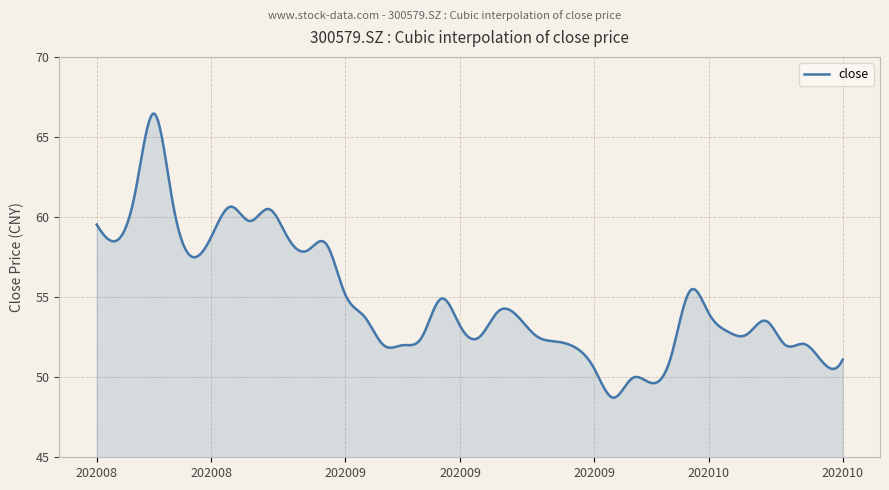

What is the maximum value shown in the chart?

66.5